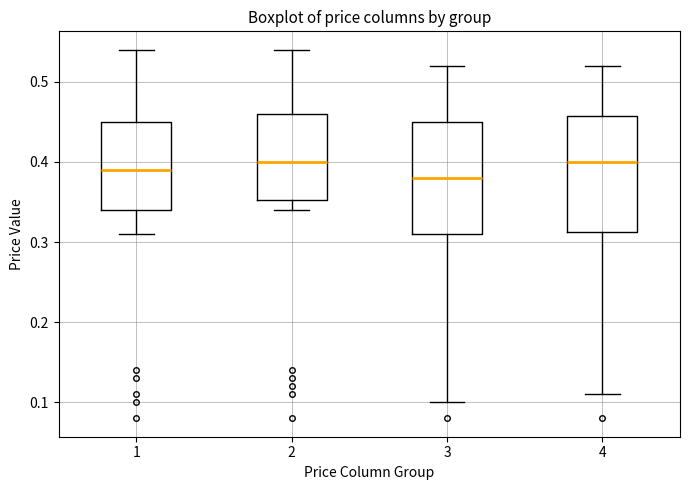

Reading left to right, transcribe this box plot: for each box, give where its median line is, the range the box spans, and where its two whiskers end, as read against the y-axis. The values are not printed on the chart, so give them approximately, as read against the axis.

1: median 0.39, box 0.34 to 0.45, whiskers 0.31 to 0.54
2: median 0.40, box 0.35 to 0.46, whiskers 0.34 to 0.54
3: median 0.38, box 0.31 to 0.45, whiskers 0.10 to 0.52
4: median 0.40, box 0.31 to 0.46, whiskers 0.11 to 0.52